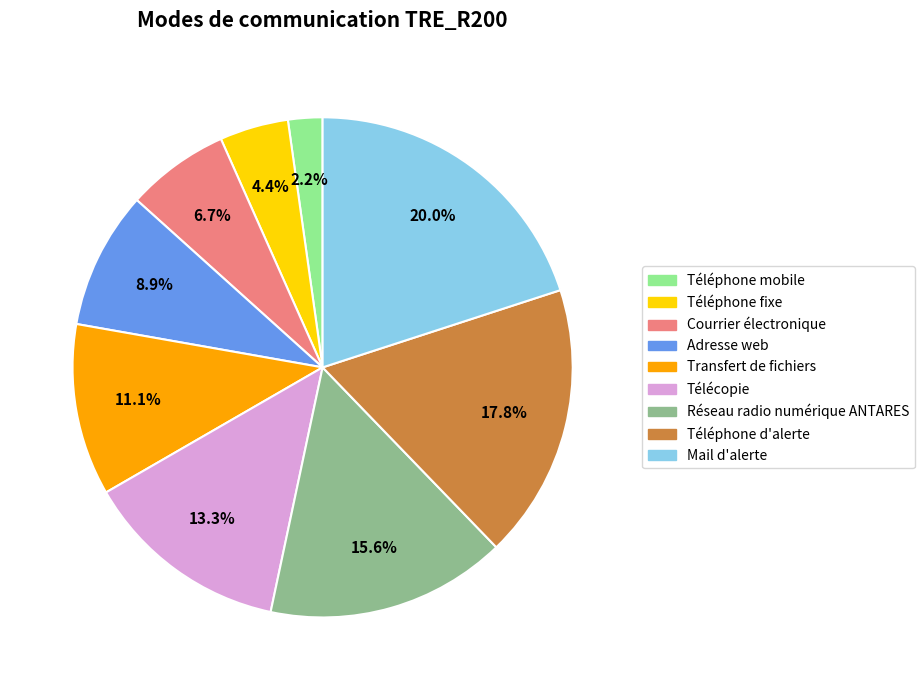

To the nearest percent, what portion does Transfert de fichiers represent?

11%